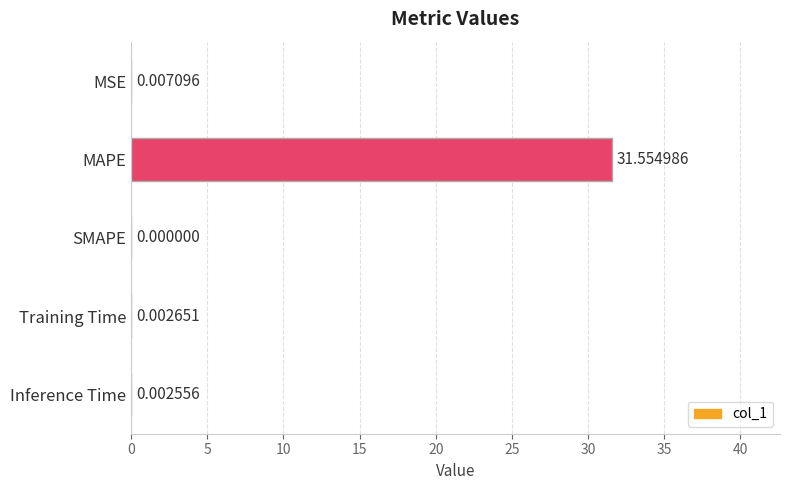

Which label corresponds to the largest value in the chart?

MAPE